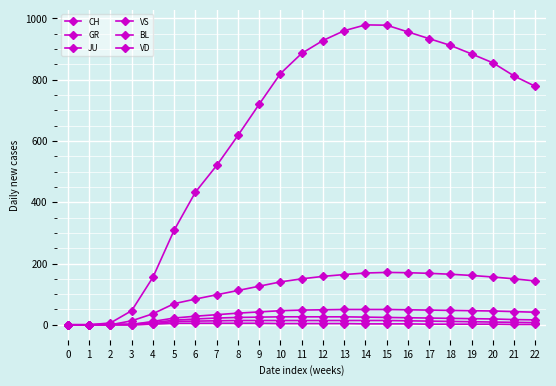

True or false: BL and JU intersect in this chart.

False